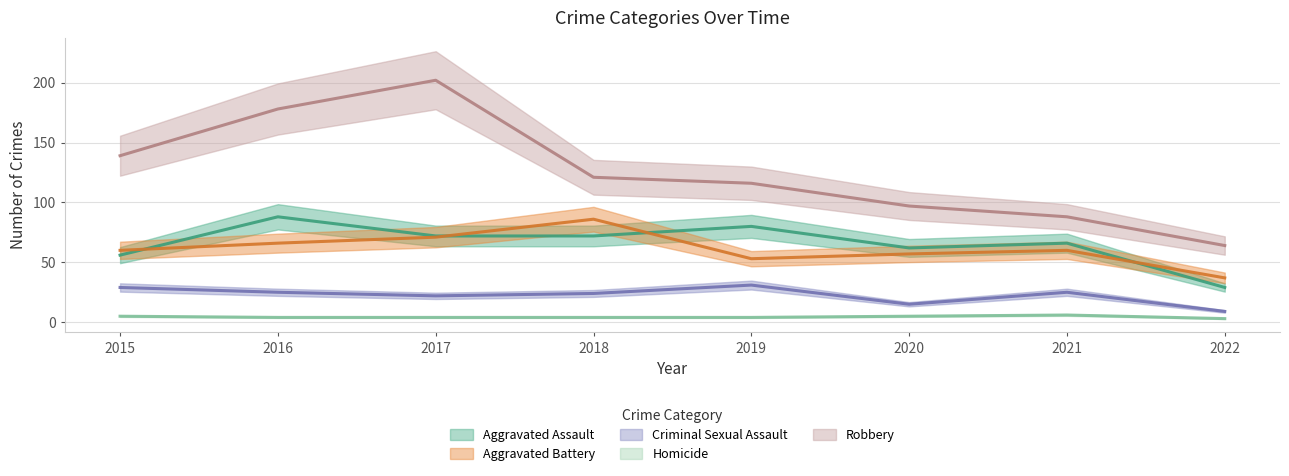

What is the value of the Aggravated Assault point at the 2nd from the left?

88